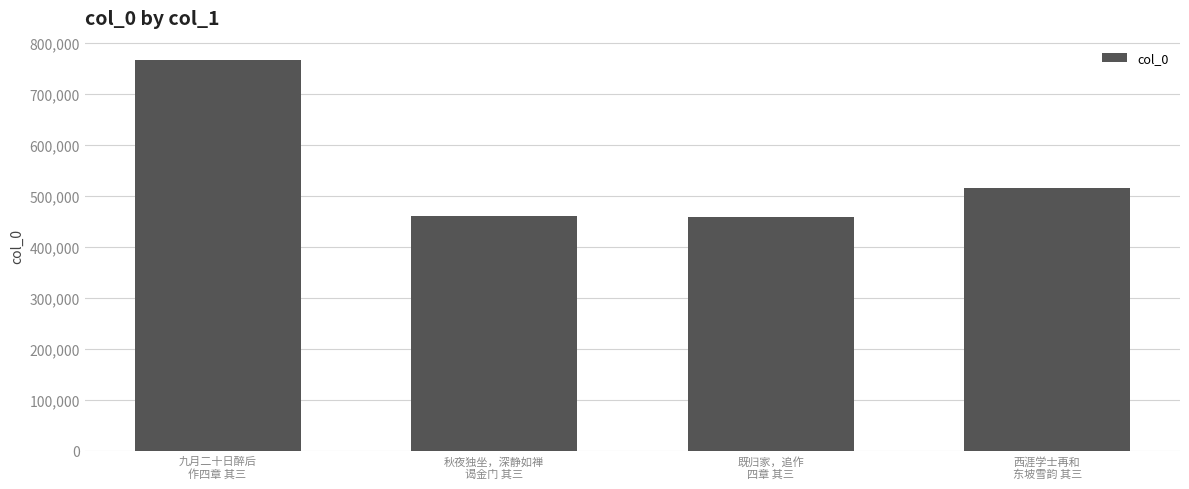

True or false: the data shows 460155 at 秋夜独坐，深静如禅
谒金门 其三.

True